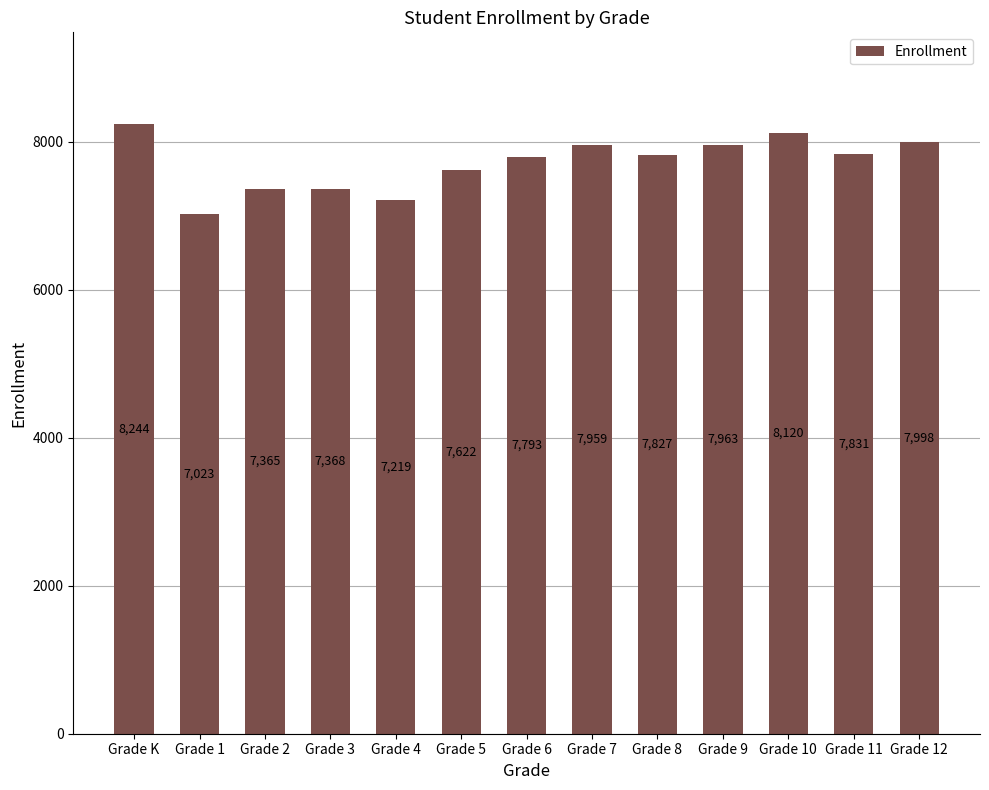

What is the ratio of the value at Grade 3 to the value at Grade K?

0.9